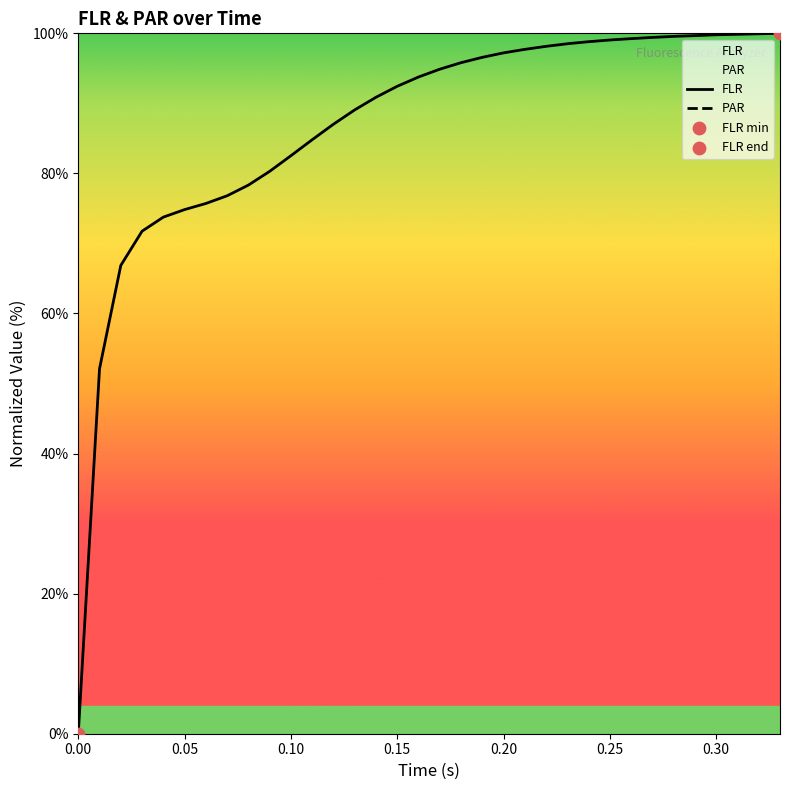

At how many categories does at least one series exceed 3?

33